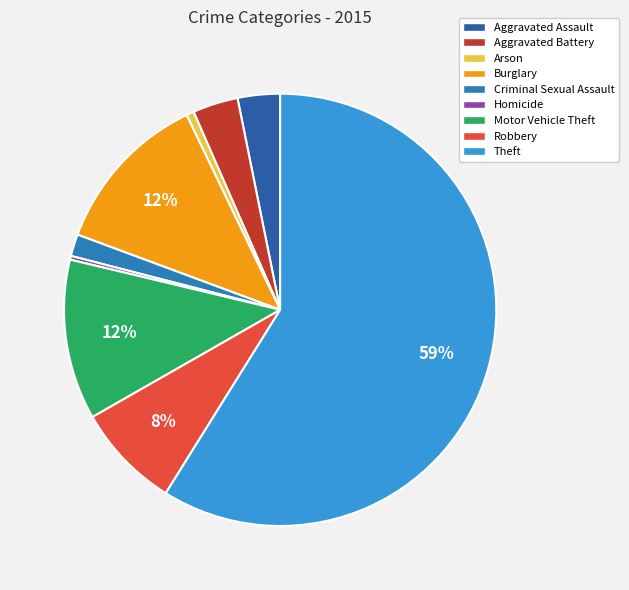

To the nearest percent, what is the difference between the Homicide and Motor Vehicle Theft slice percentages?

12%